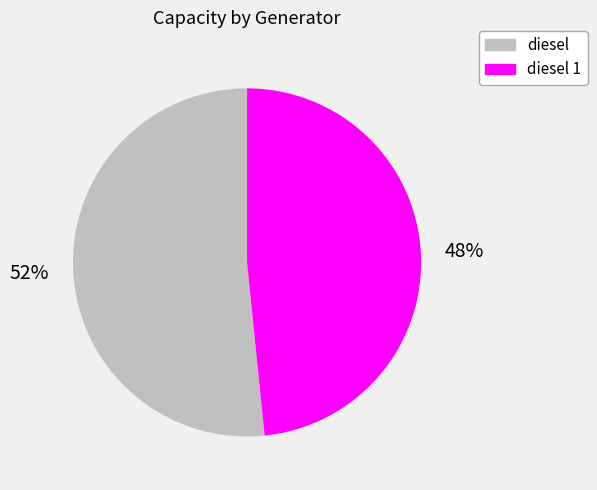

Is there any slice that represents more than half of the pie?

Yes